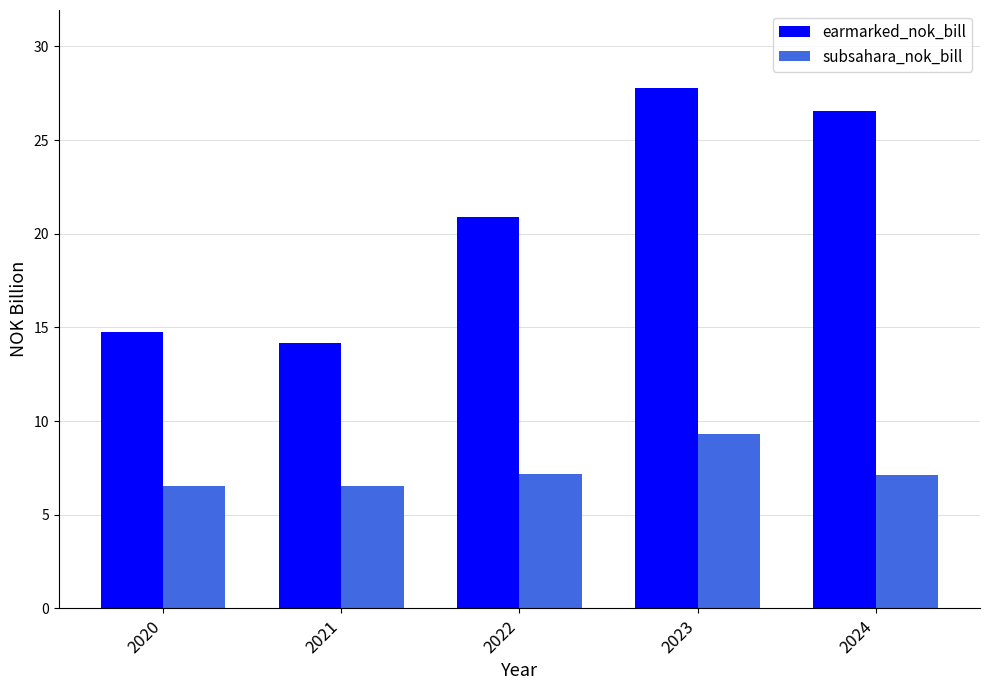

What is the value of the subsahara_nok_bill bar at the 4th from the left?

9.3